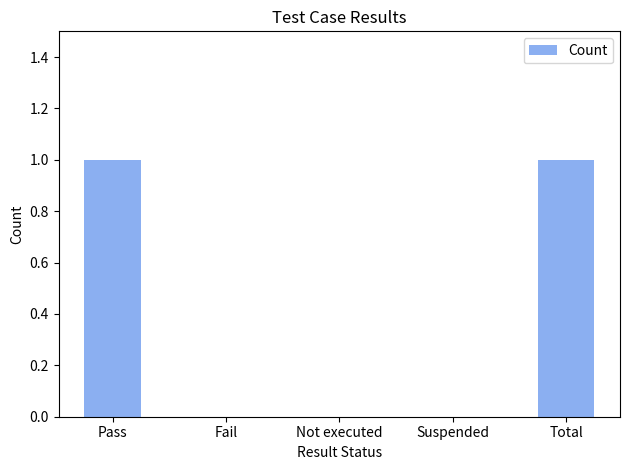

True or false: the data shows 2 at Total.

False